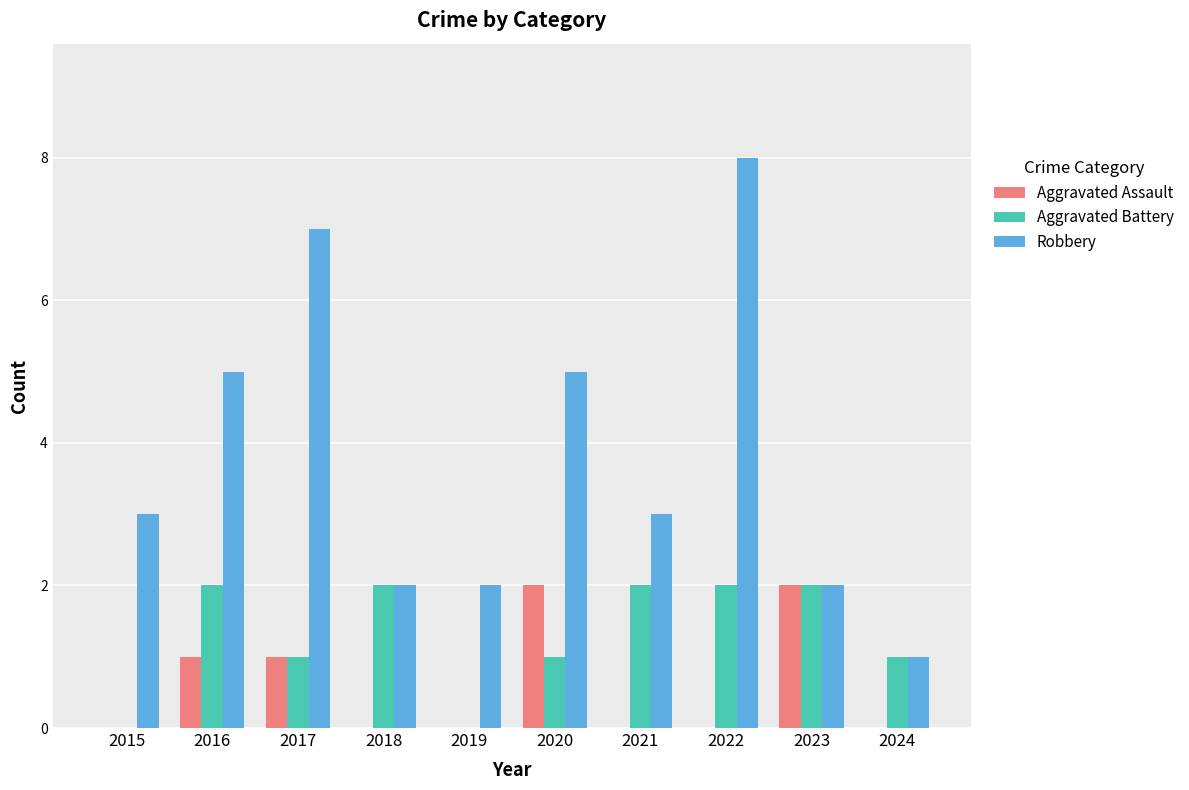

Which label corresponds to the largest value in the chart?

2022